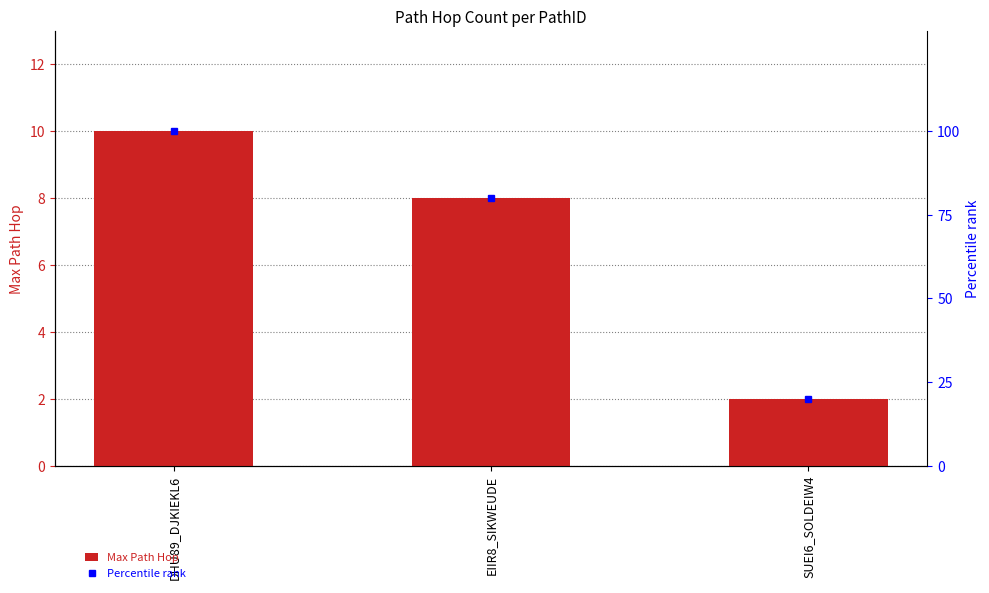

True or false: Max Path Hop has a value of 2 at SUEI6_SOLDEIW4.

True